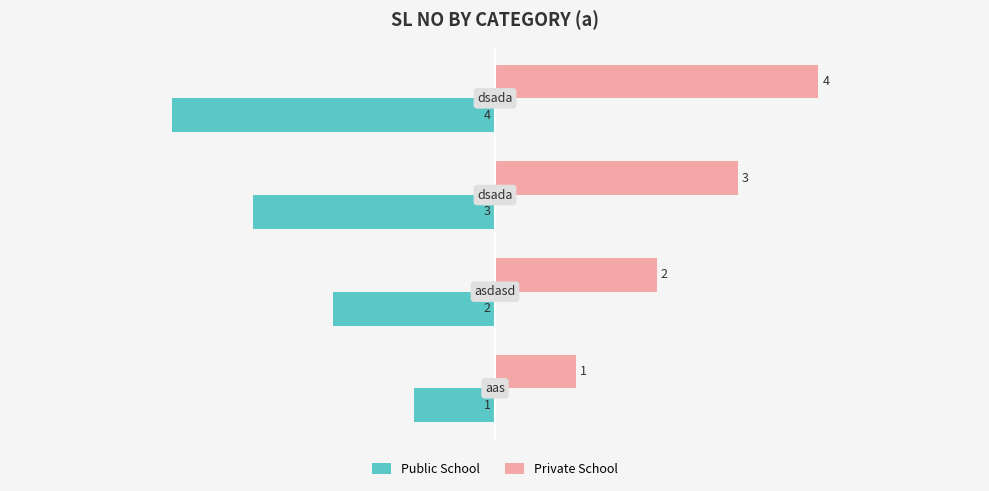

What is the lowest value of the Public School series?

-4